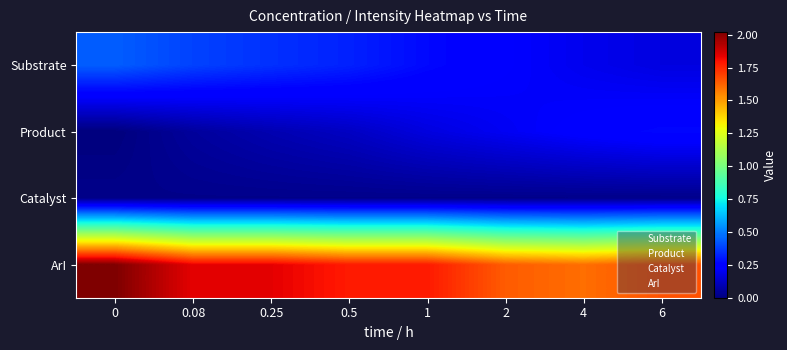

How many data points does each series have?

8